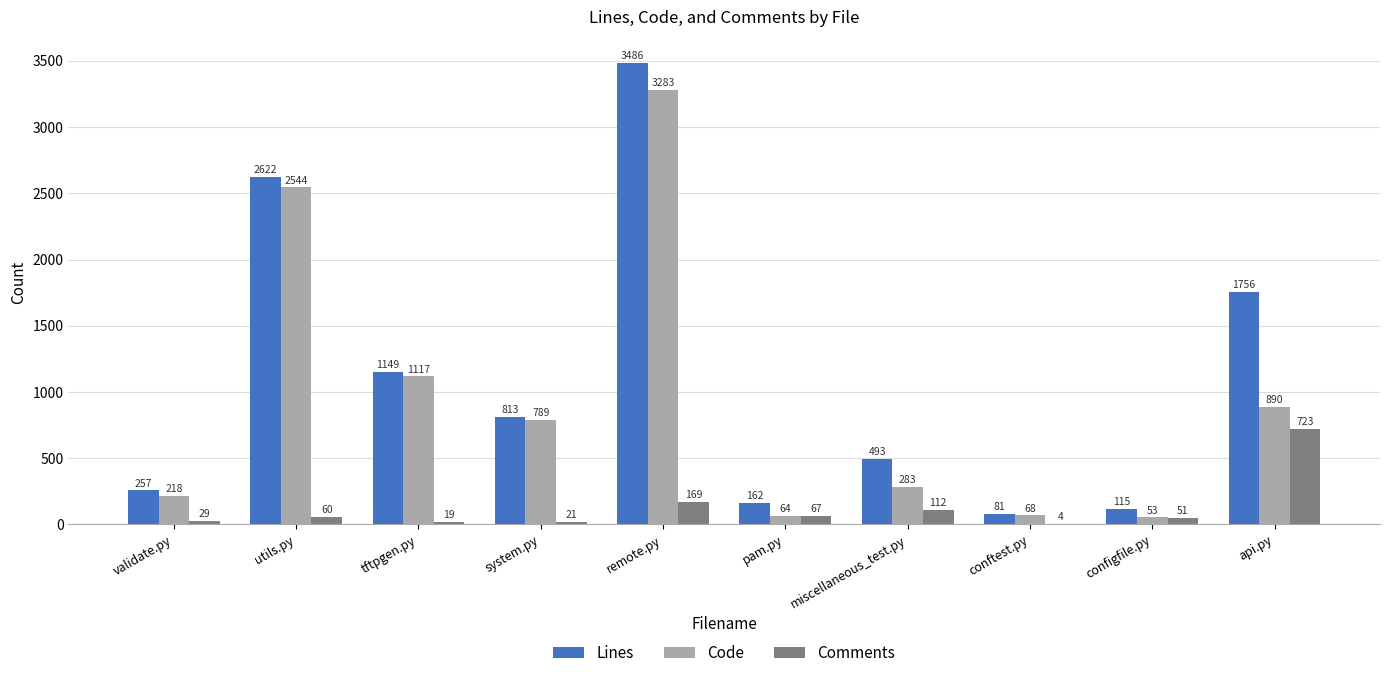

Reading left to right, what are all the values shown in this chart?

Lines: 257	2622	1149	813	3486	162	493	81	115	1756
Code: 218	2544	1117	789	3283	64	283	68	53	890
Comments: 29	60	19	21	169	67	112	4	51	723